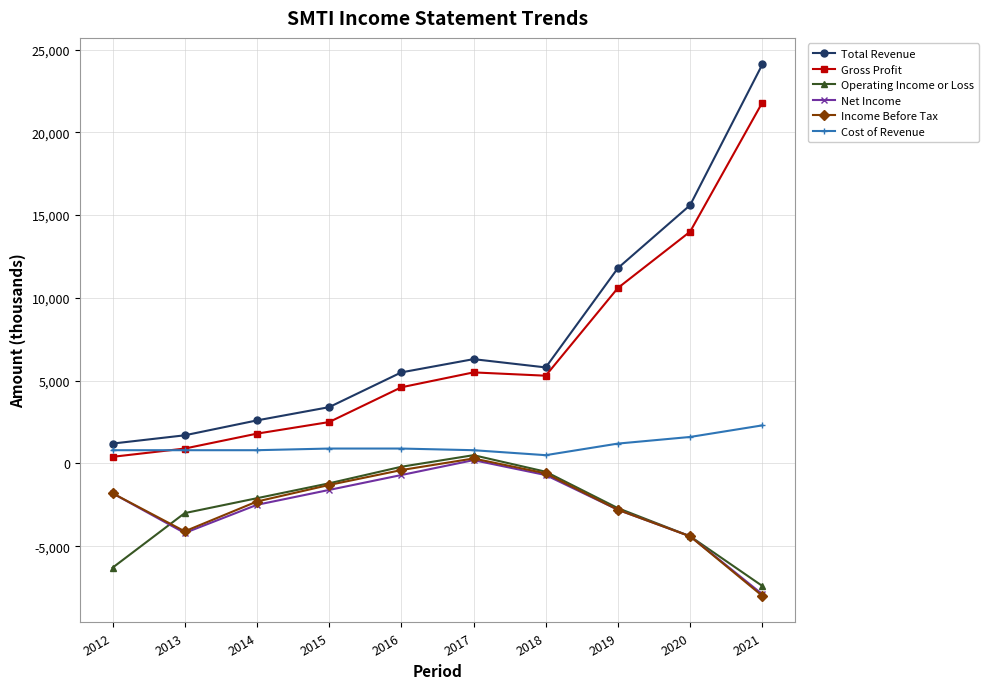

What are all the series names shown in the legend?

Total Revenue, Gross Profit, Operating Income or Loss, Net Income, Income Before Tax, Cost of Revenue